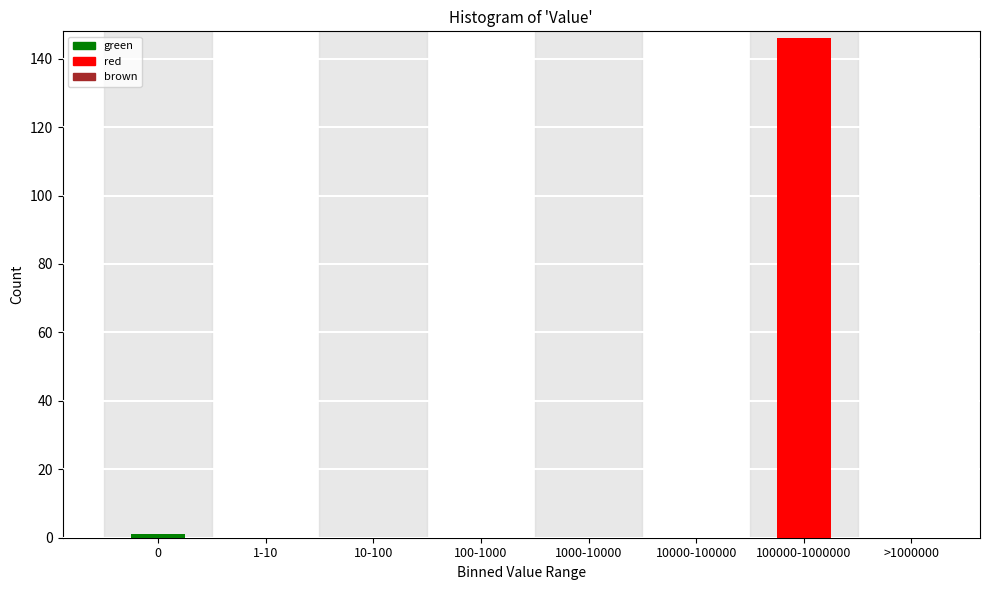

Reading right to left, extract all data points from this chart.

>1000000=0	100000-1000000=146	10000-100000=0	1000-10000=0	100-1000=0	10-100=0	1-10=0	0=1